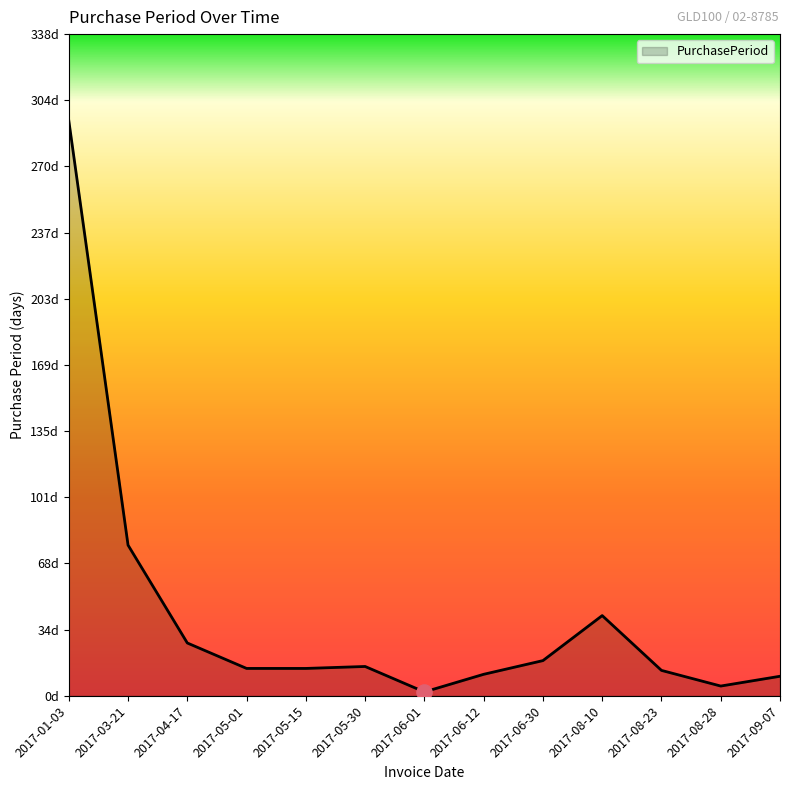

Approximately how many times larger is the value at 2017-06-12 compared to 2017-05-01?

0.8